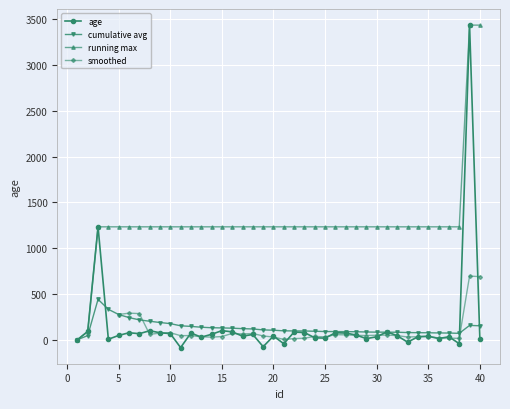

List the labels in order of value, largest first.

39, 3, 15, 8, 2, 16, 31, 22, 23, 6, 9, 26, 12, 27, 10, 7, 14, 18, 28, 5, 32, 20, 17, 35, 34, 30, 37, 13, 24, 25, 36, 29, 40, 4, 1, 33, 38, 21, 19, 11